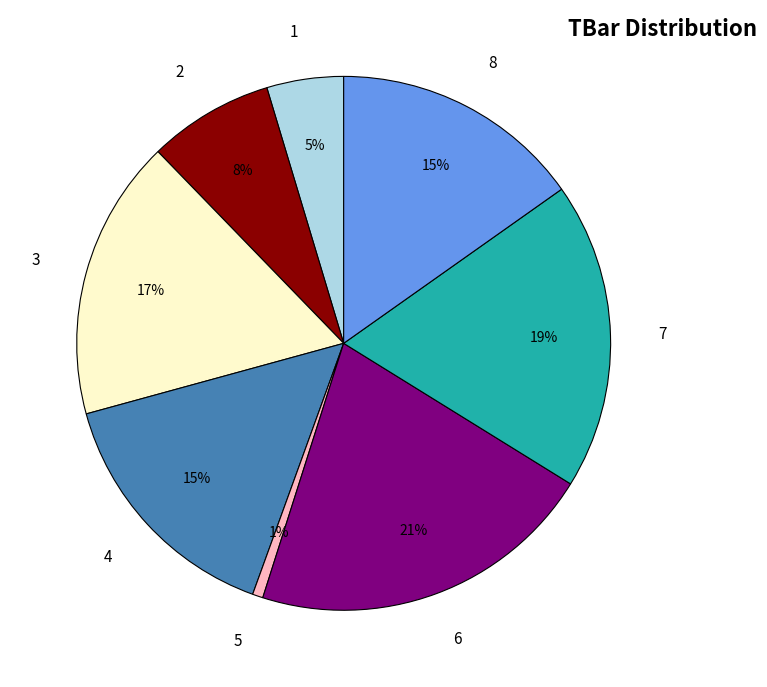

What is the ratio of the value at 2 to the value at 4?

0.5